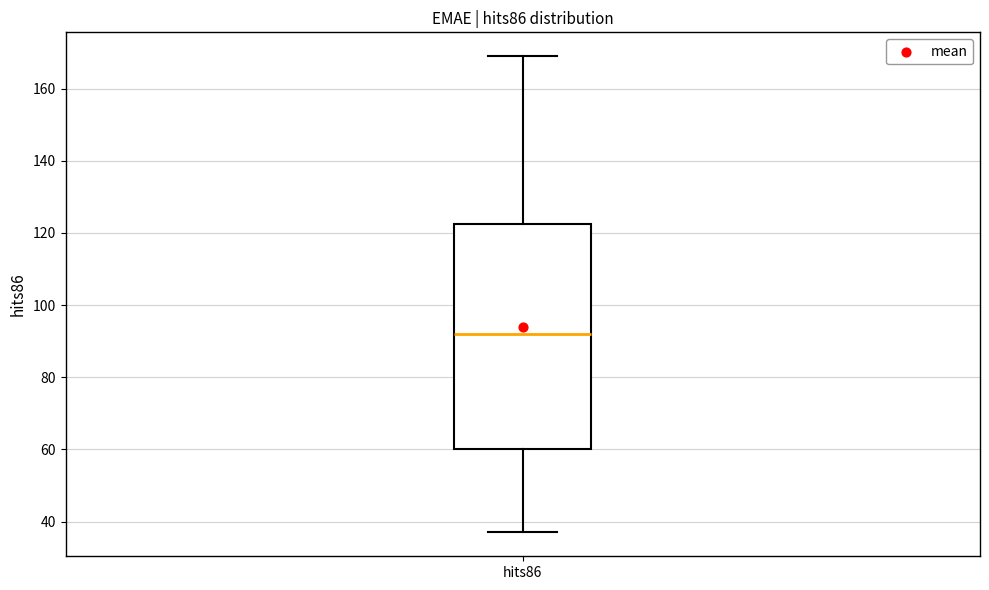

Read this box plot against the y-axis: the position of the median line, the range covered by the box, and the ends of both whiskers. The values are not printed on the chart, so give them approximately, as read against the axis.

median 92, box 60 to 122, whiskers 38 to 170